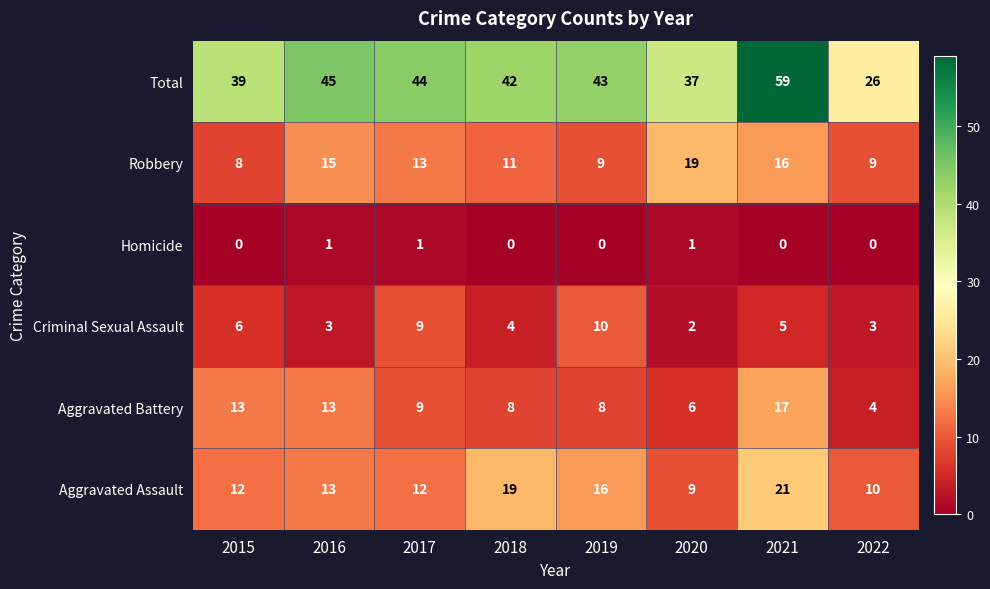

What value does the Criminal Sexual Assault series have at 2022?

3